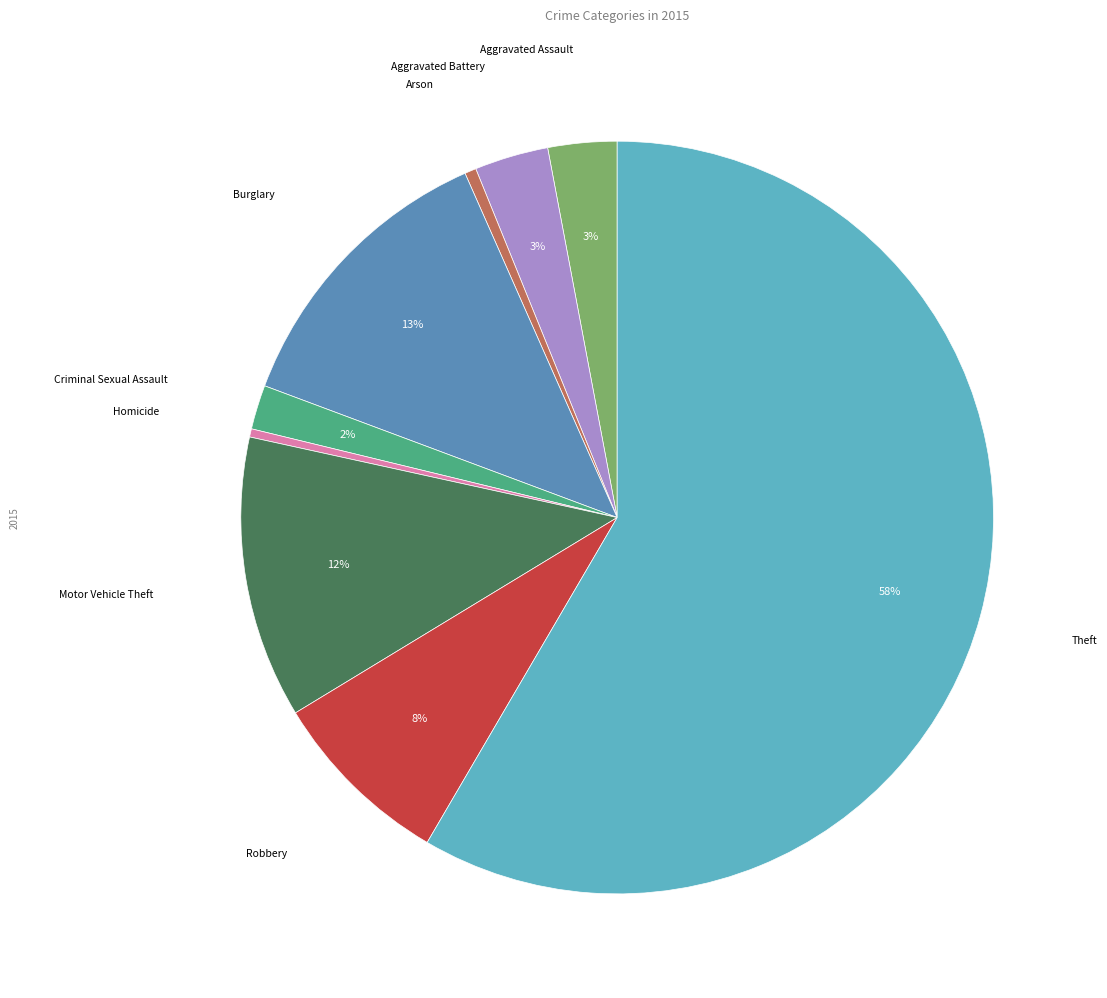

To the nearest percent, what is the average slice percentage?

11%